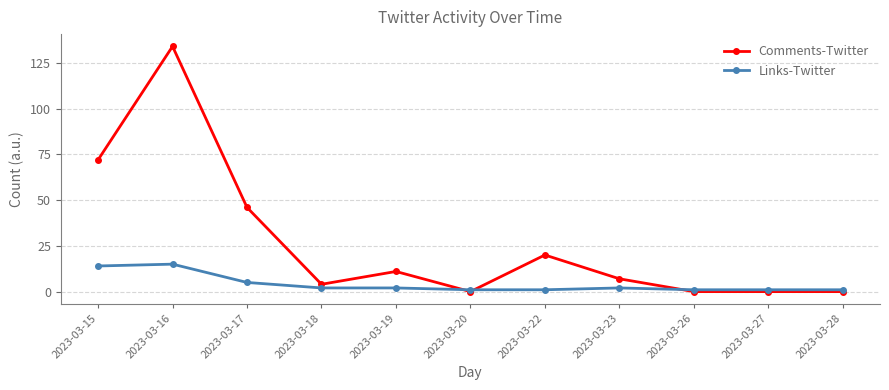

What is the difference between the Links-Twitter values at 2023-03-28 and 2023-03-18?

1